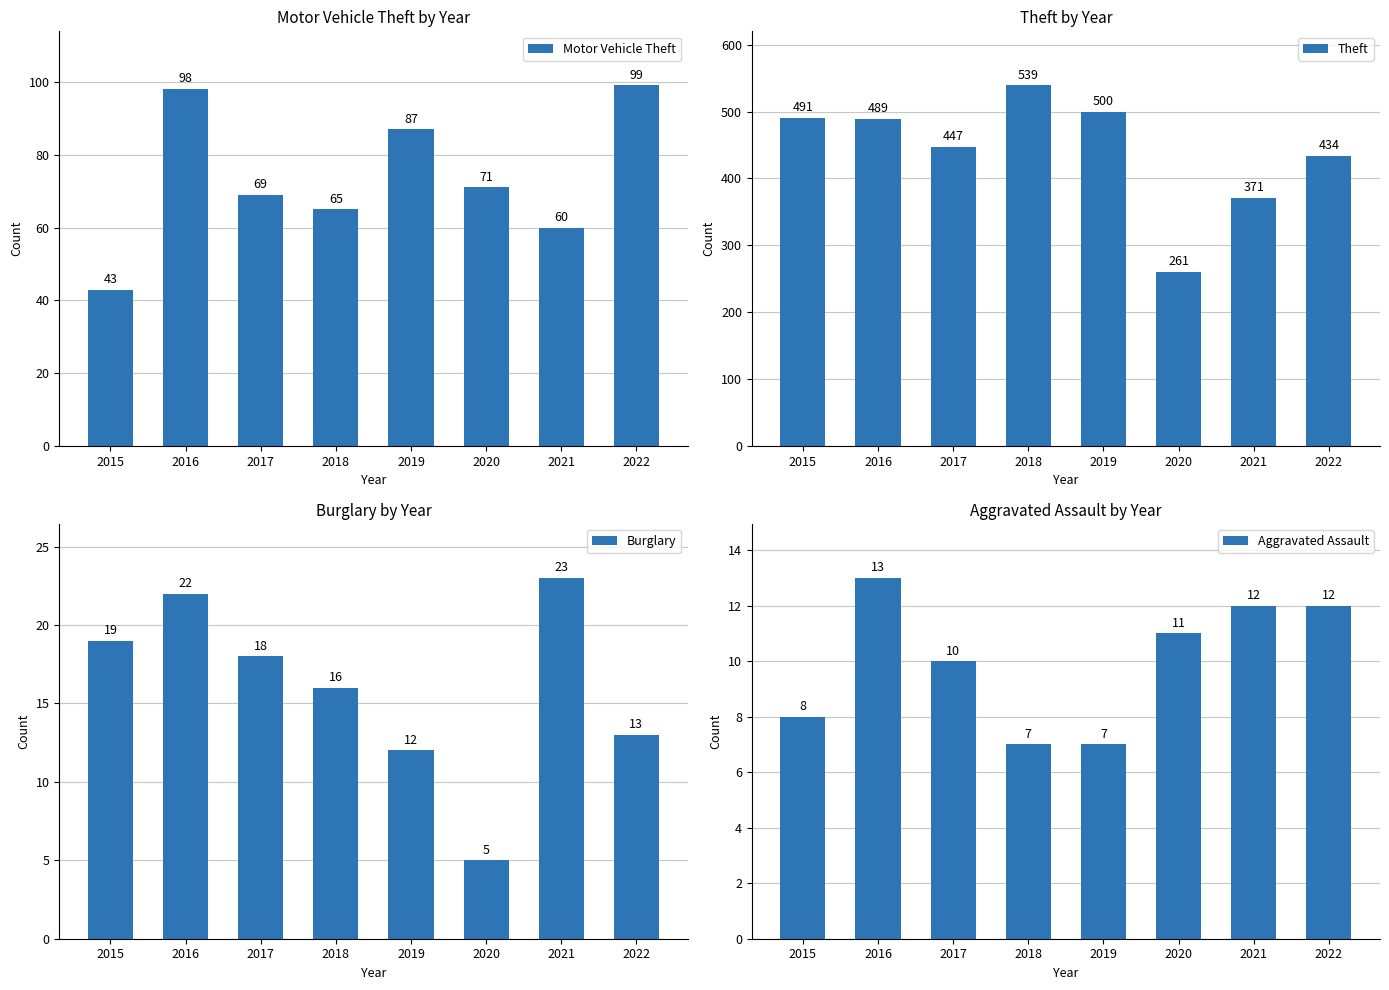

Between 2016 and 2020, which series saw the biggest shift?

Theft